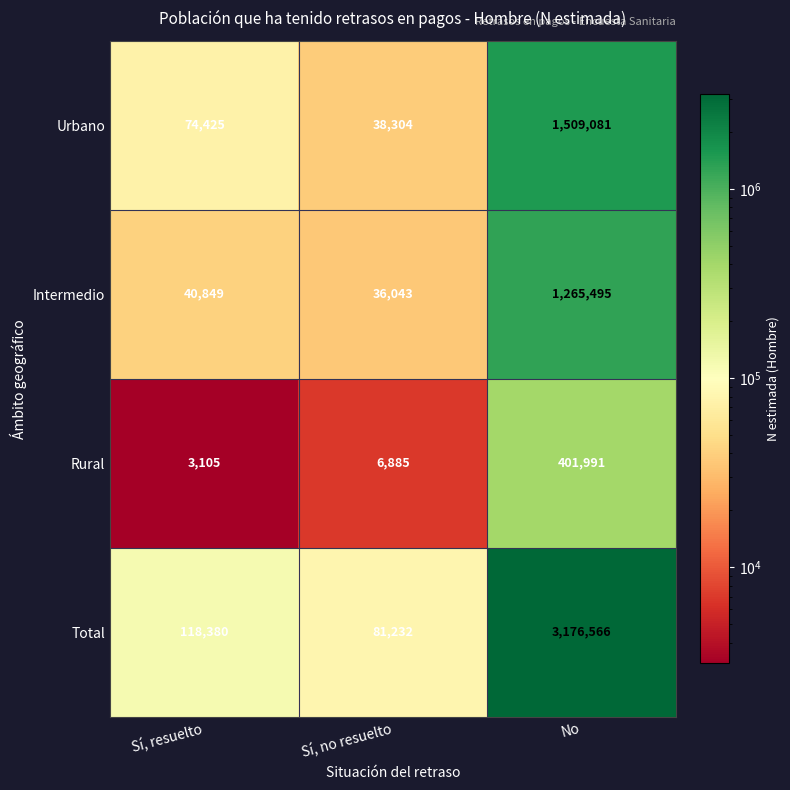

List the series in order of their peak value, highest first.

Total, Urbano, Intermedio, Rural